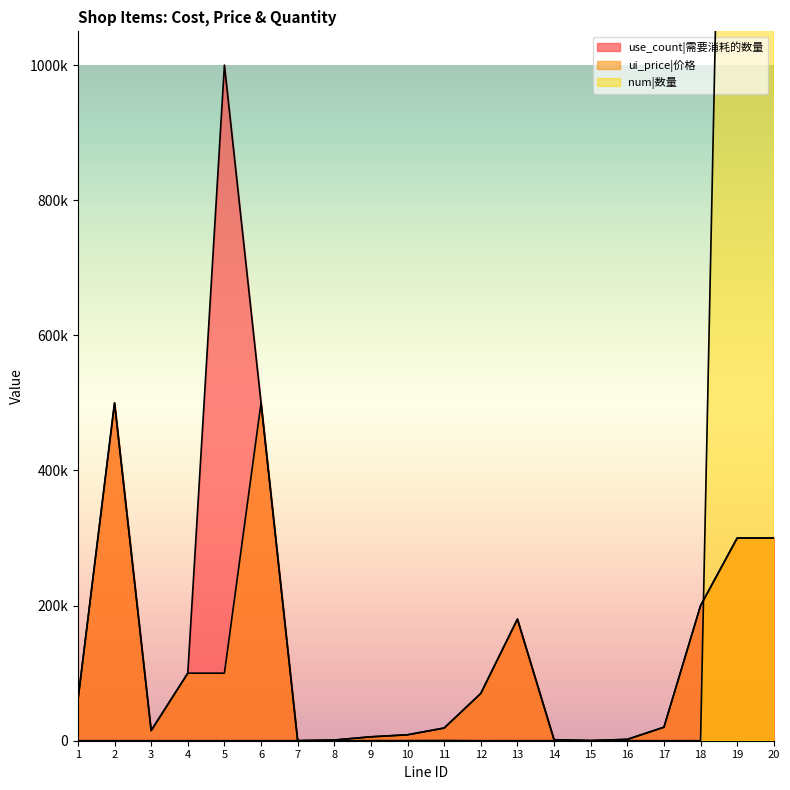

What is the total value across all series at 17?

40002